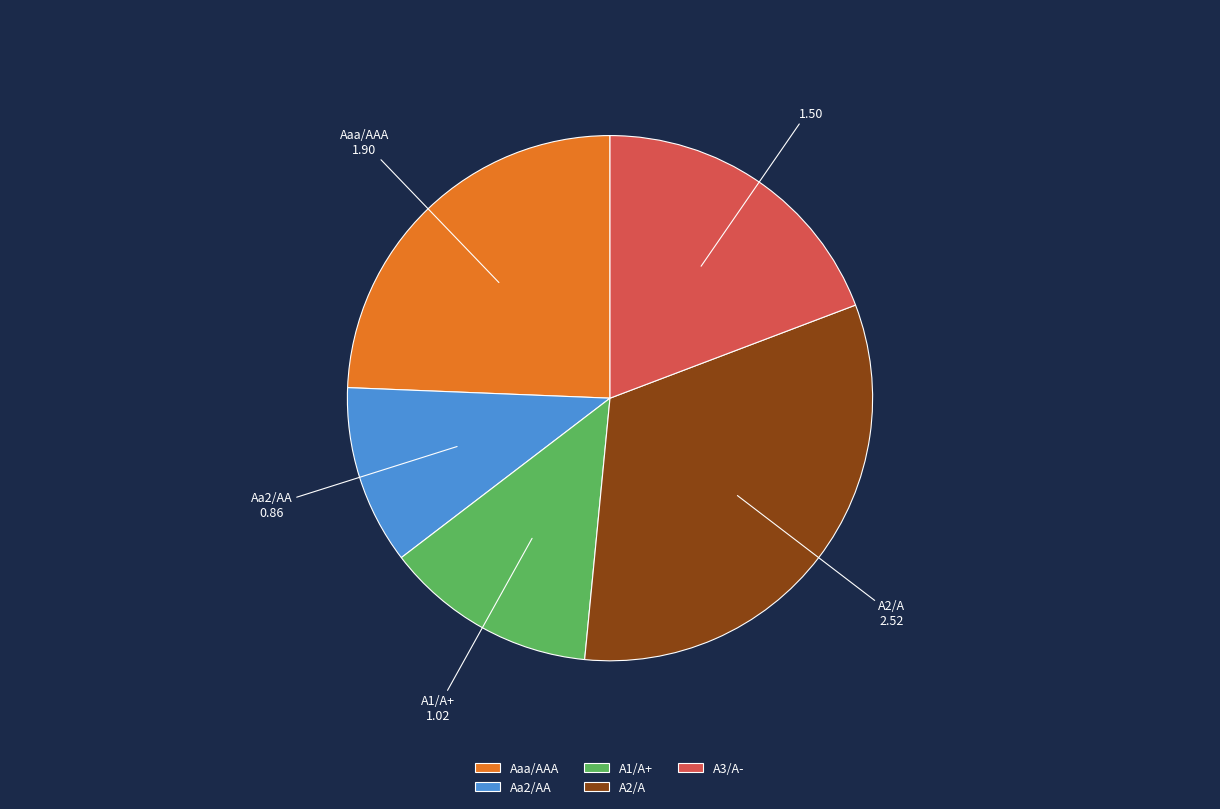

True or false: A2/A accounts for 21% of the total.

False